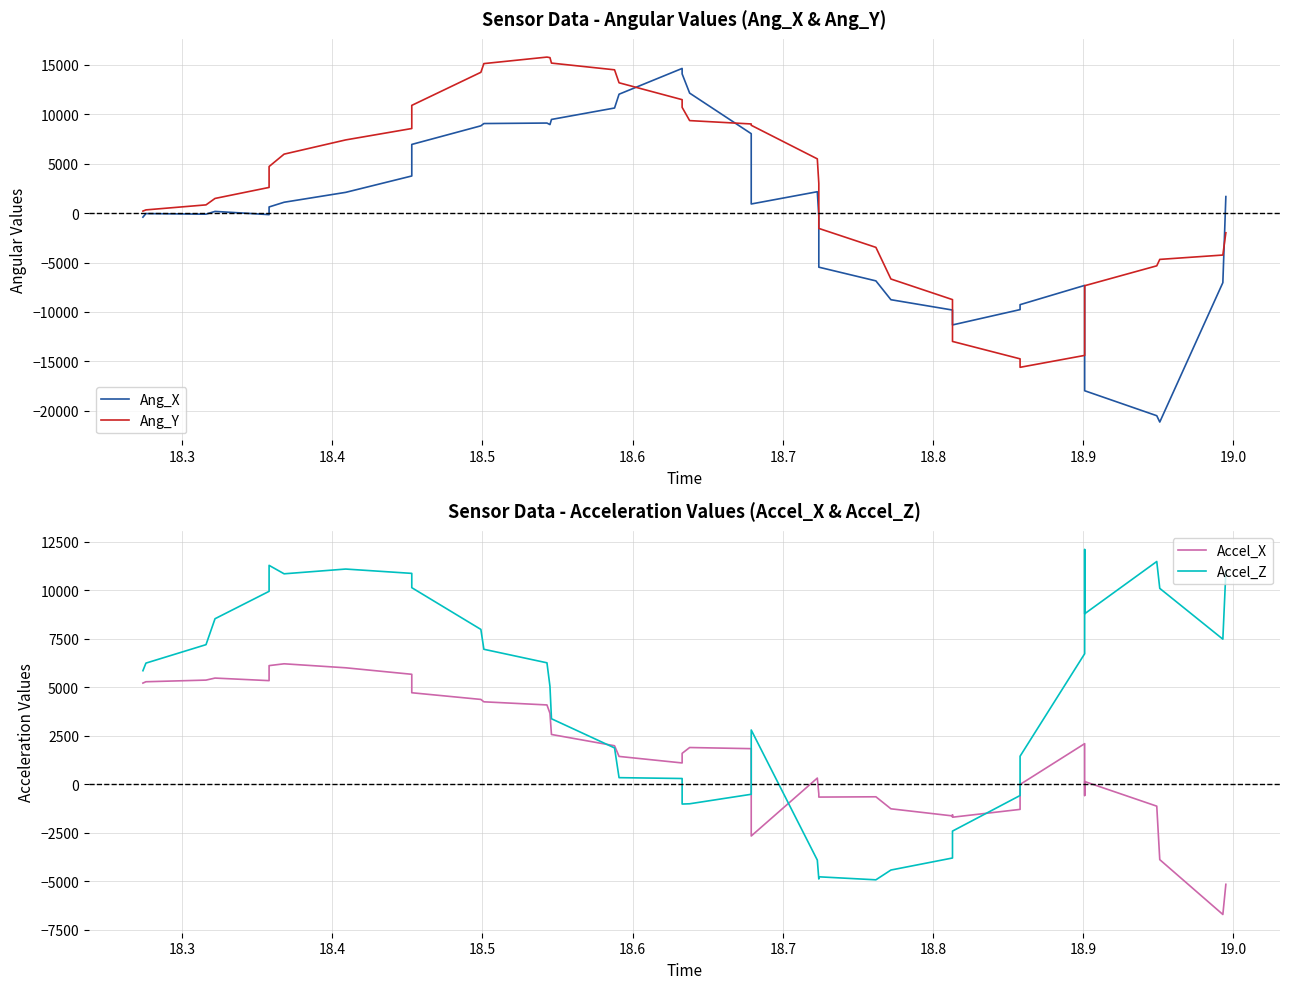

List the series in order of their peak value, lowest first.

Accel_X, Accel_Z, Ang_X, Ang_Y